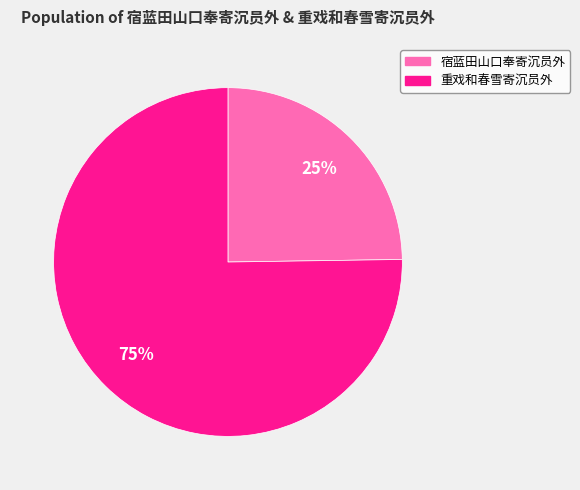

Which slice is the largest?

重戏和春雪寄沉员外